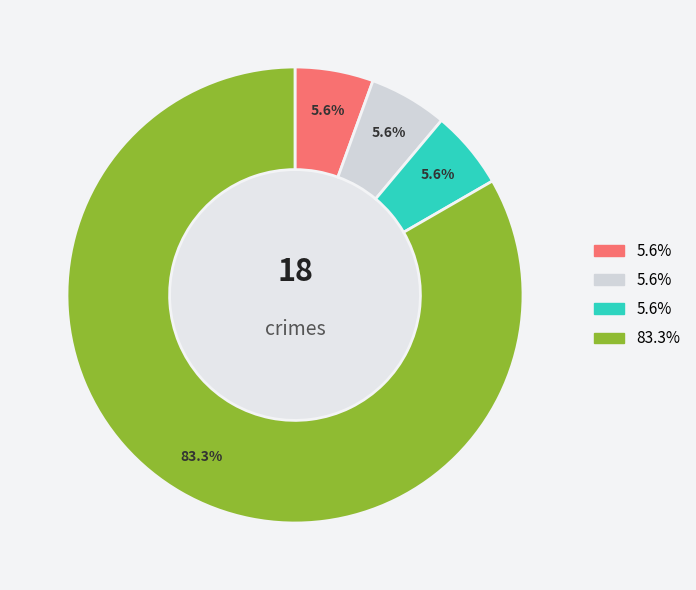

Does any single category account for the majority?

Yes